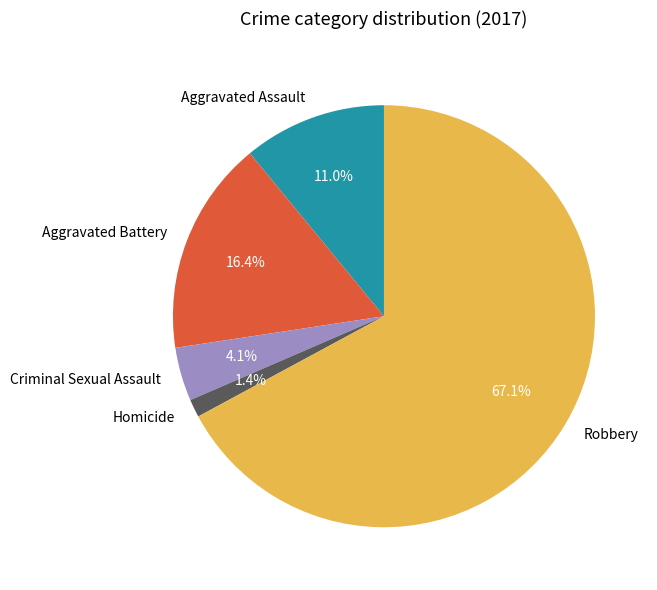

The Homicide slice represents 9% of the pie. True or false?

False